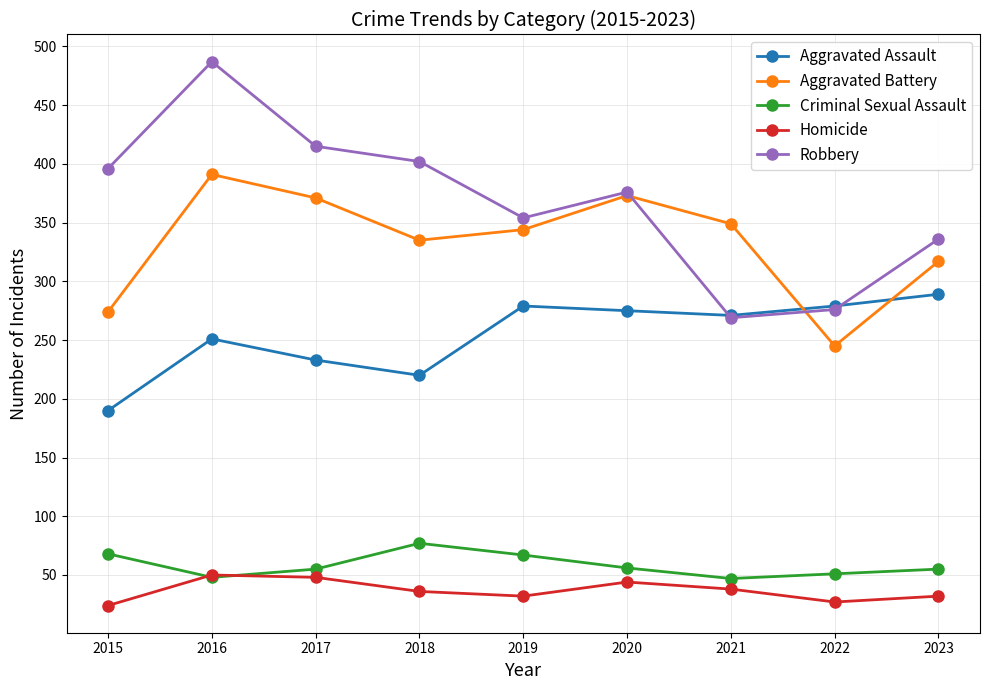

True or false: Criminal Sexual Assault has more than 2 interior local peaks.

False